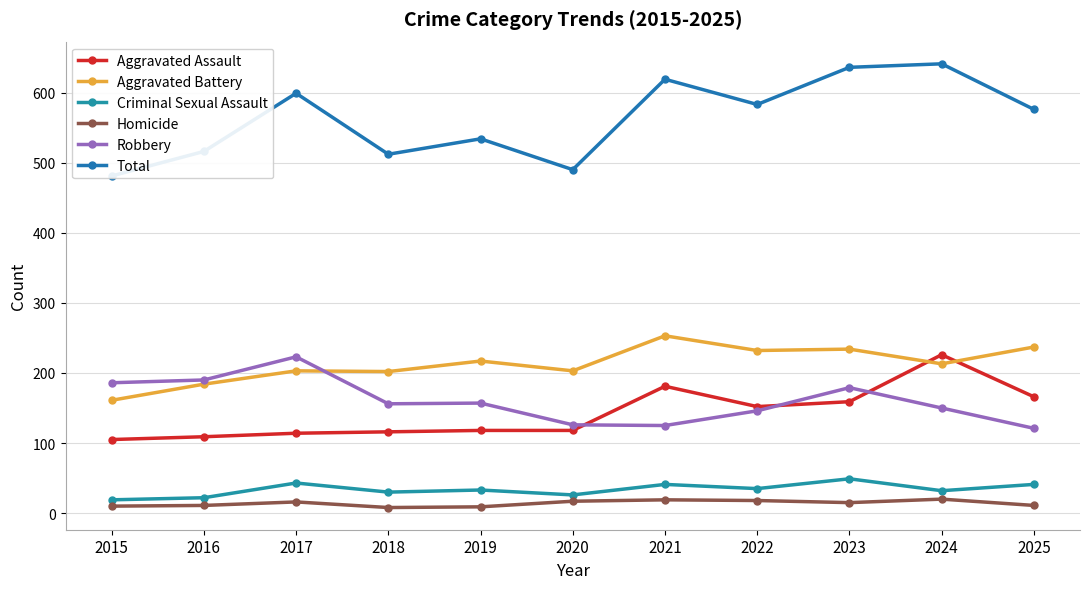

Rank the categories by Robbery value from highest to lowest.

2017, 2016, 2015, 2023, 2019, 2018, 2024, 2022, 2020, 2021, 2025